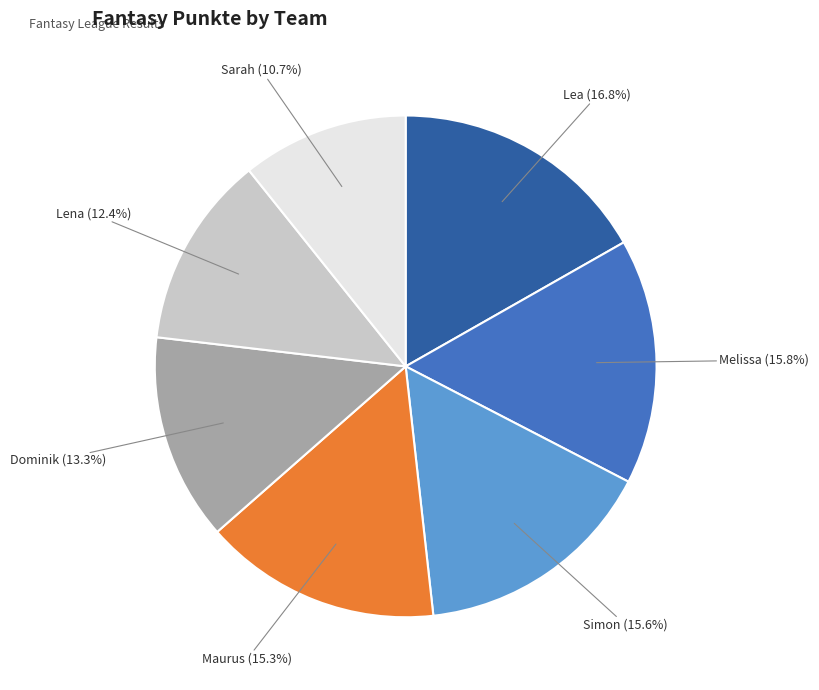

What is the ratio of the value at Sarah to the value at Dominik?

0.8